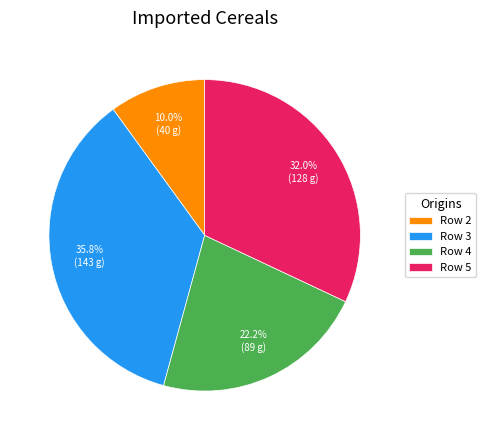

How many segments does this pie chart have?

4